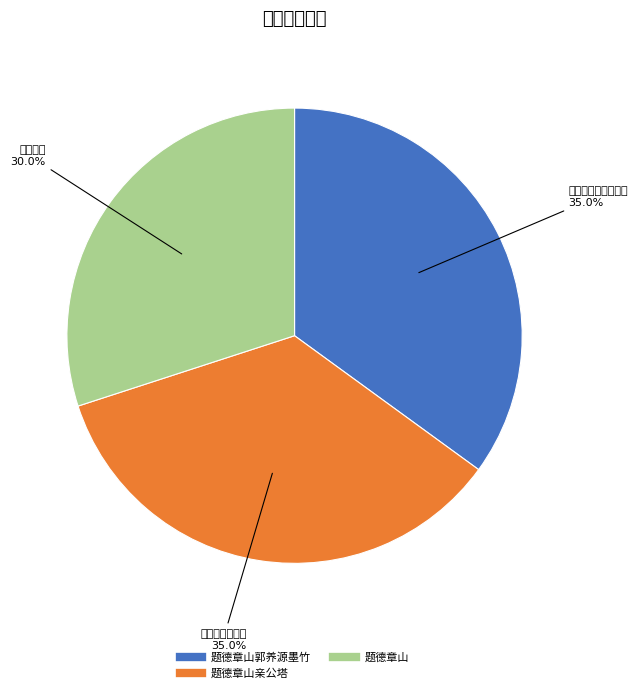

How many slices are in this pie chart?

3